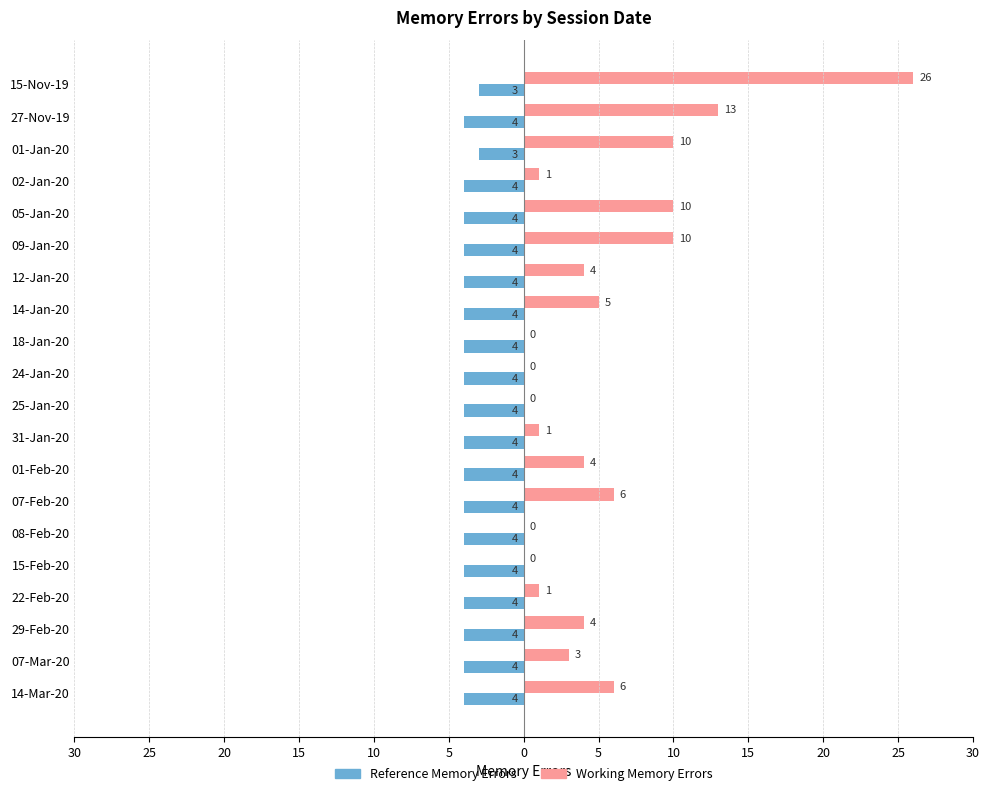

What are all the series names shown in the legend?

Reference Memory Errors, Working Memory Errors